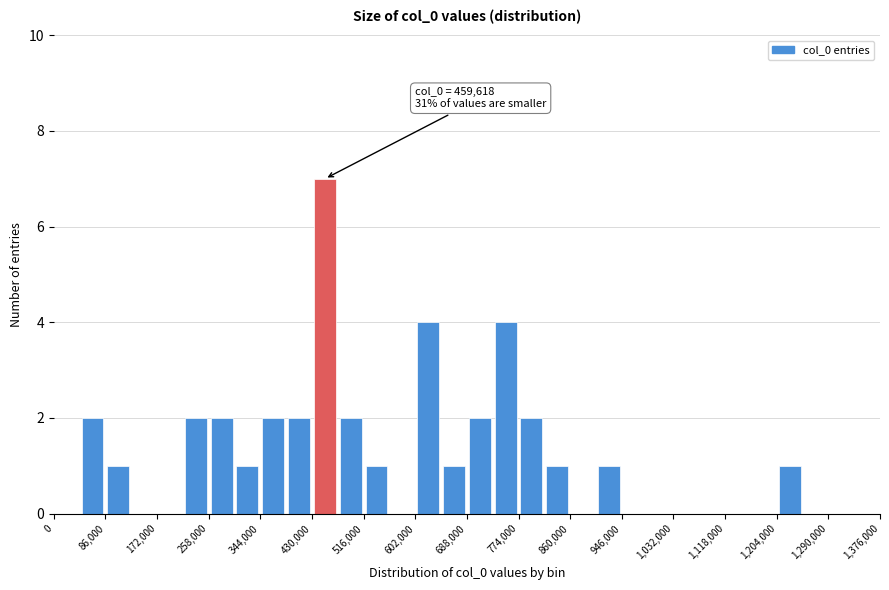

Over which range of the x-axis is the bar tallest?

430000 to 473000